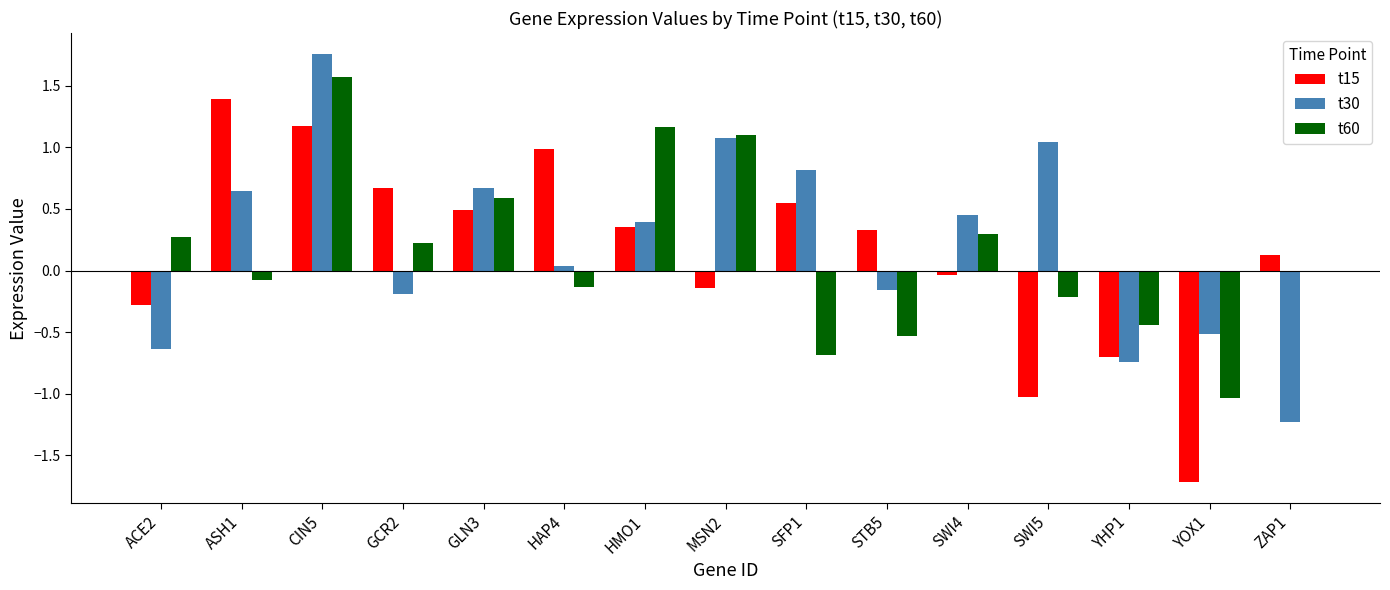

What is the sum of all t60 values?

2.1